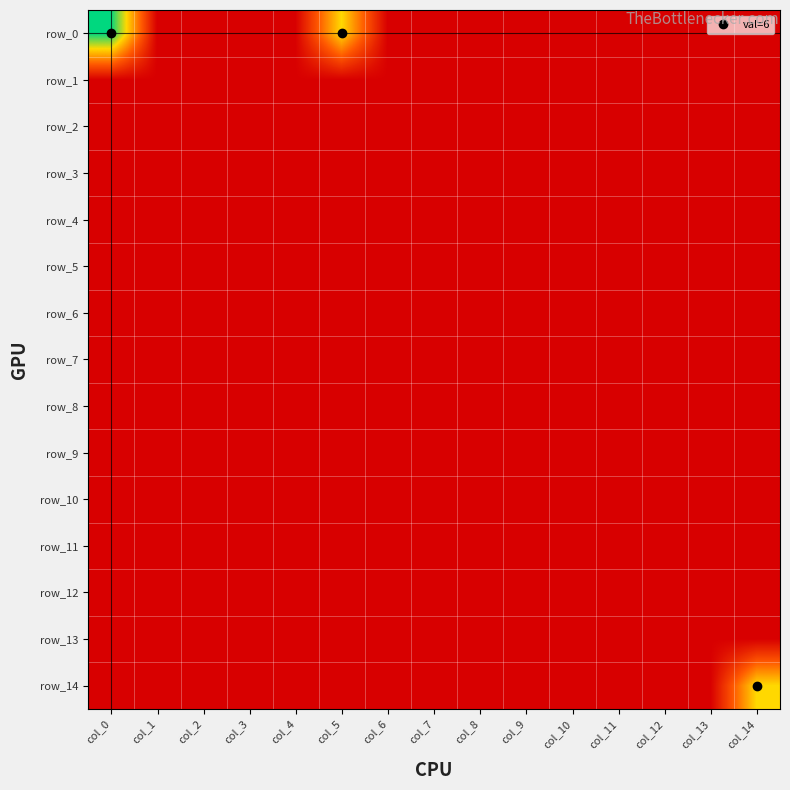

Is it true that row_7 equals 0 at col_0?

True